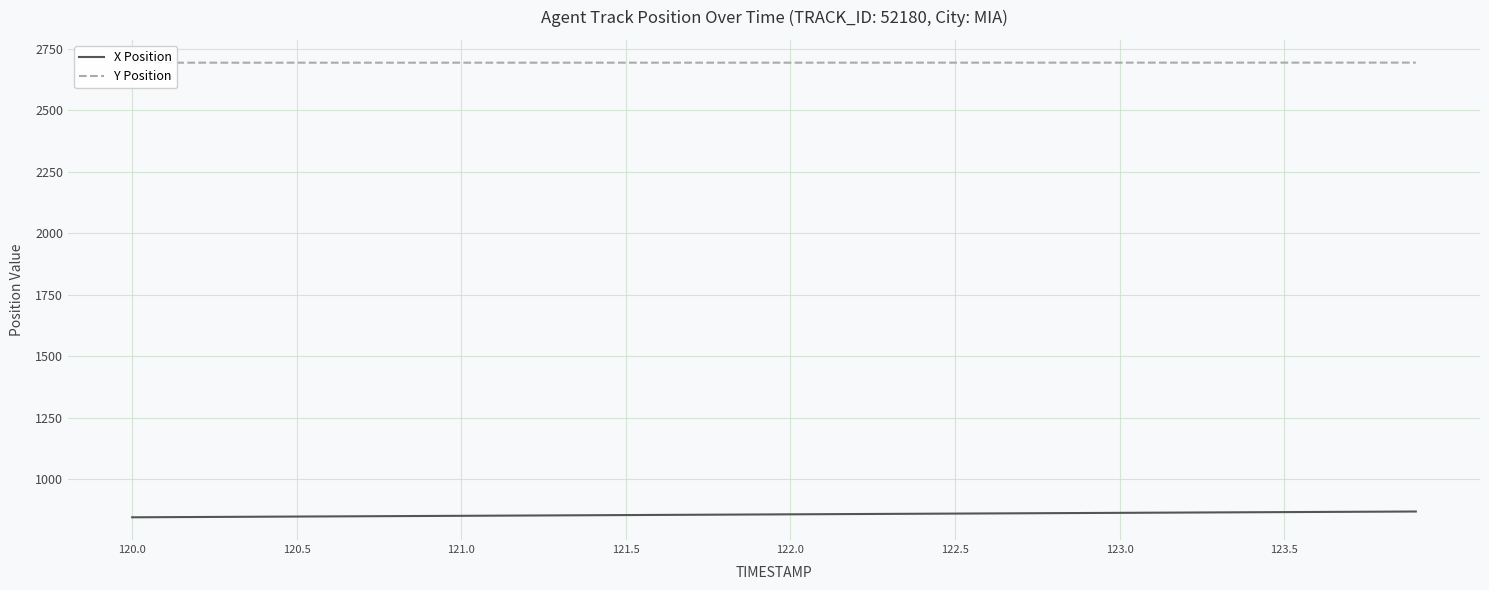

True or false: Y Position and X Position intersect in this chart.

False